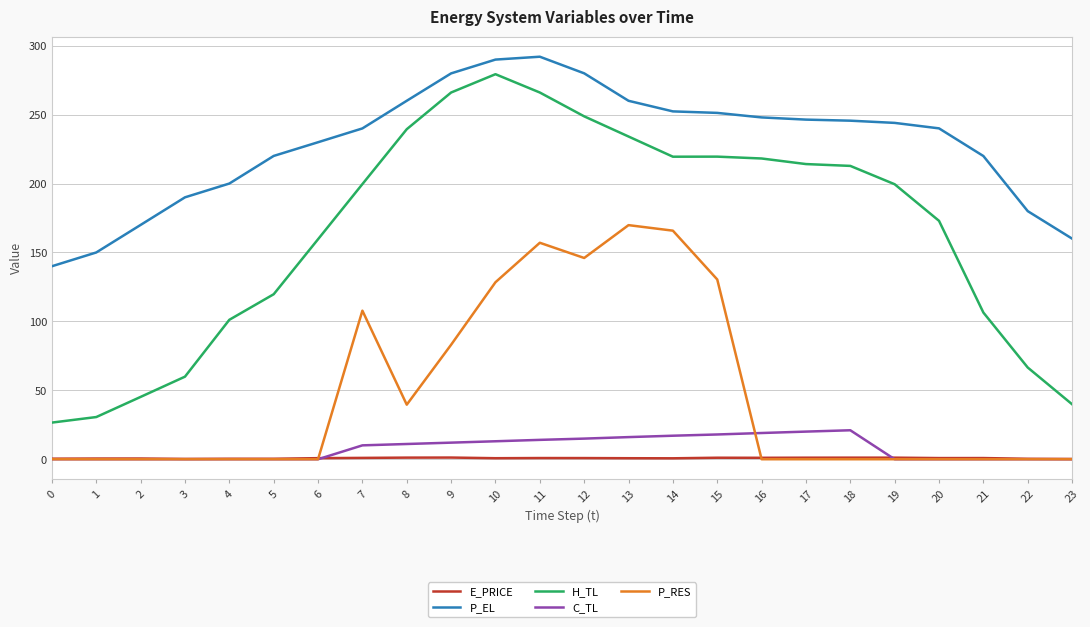

What is the difference between the highest and lowest values at 20?

240.0